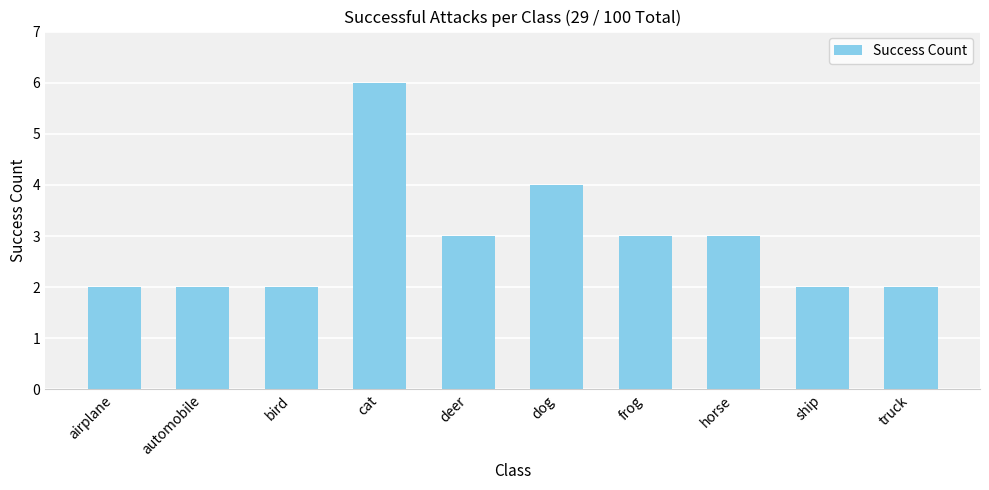

What is the greatest value displayed?

6